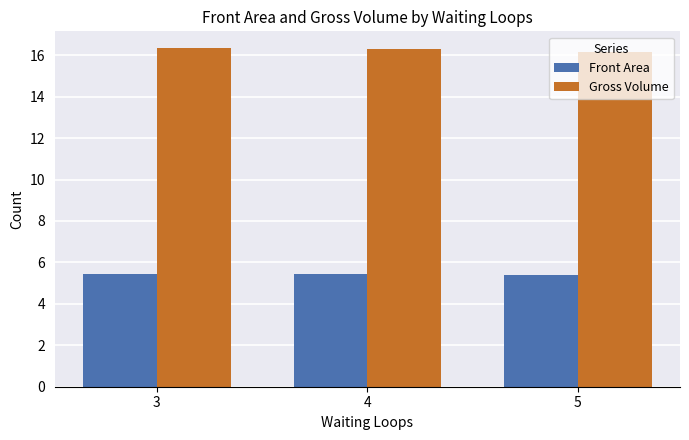

Is it true that Front Area equals 5.4 at 5?

True